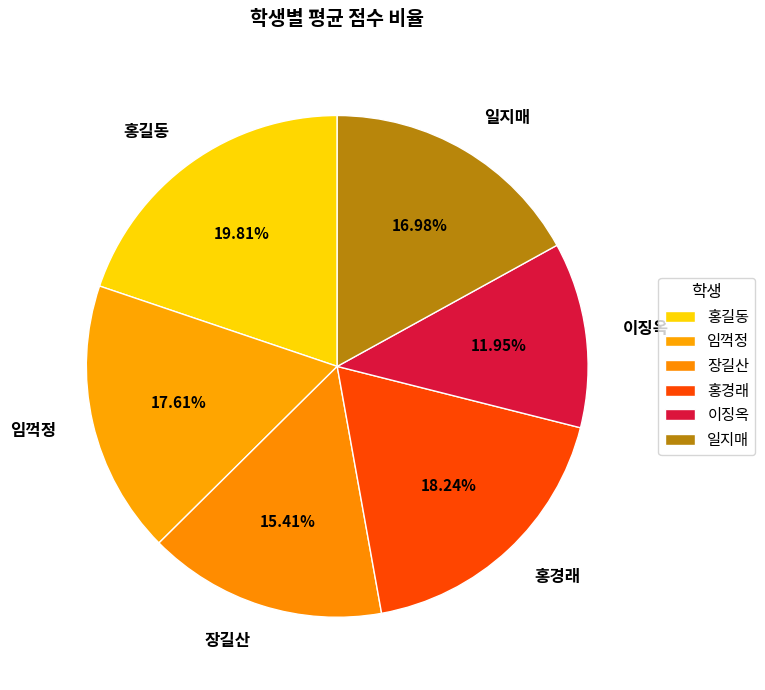

Which has a higher value, 장길산 or 임꺽정?

임꺽정